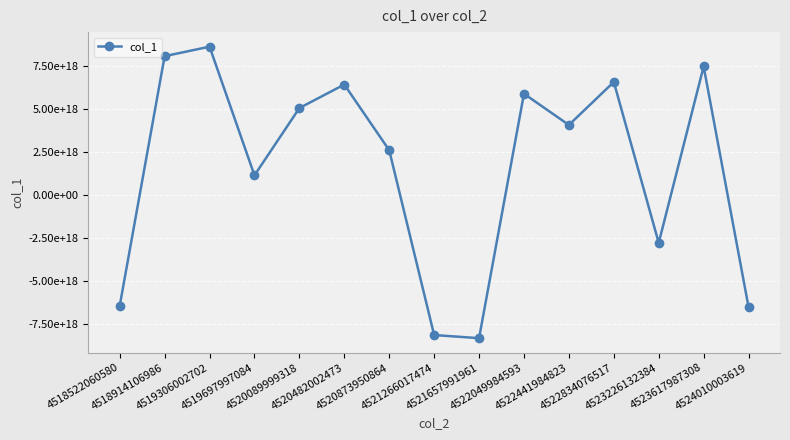

Where does the data first go above 4065964190996848128?

4518914106986